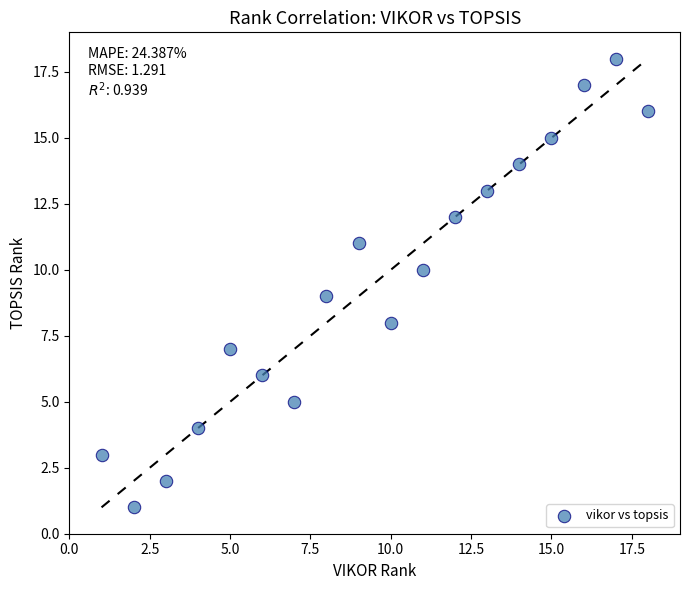

What is the range of X values (max minus min)?

17